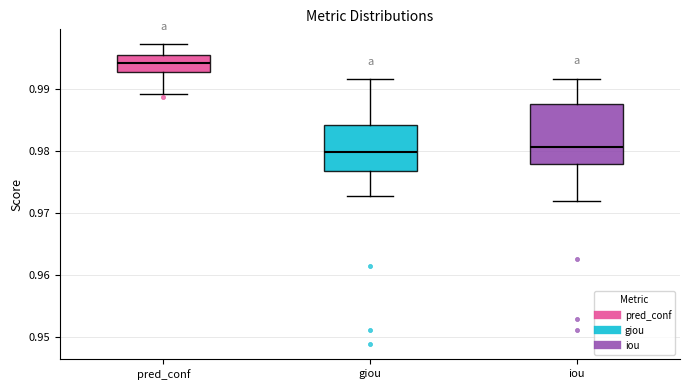

Where is the lower edge of the box for pred_conf on the y-axis? The values are not printed on the chart, so give them approximately, as read against the axis.

0.993